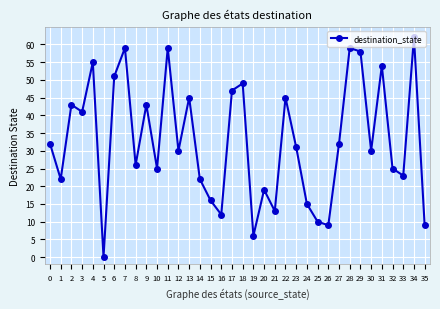

At which category does the chart reach its minimum across all series?

5